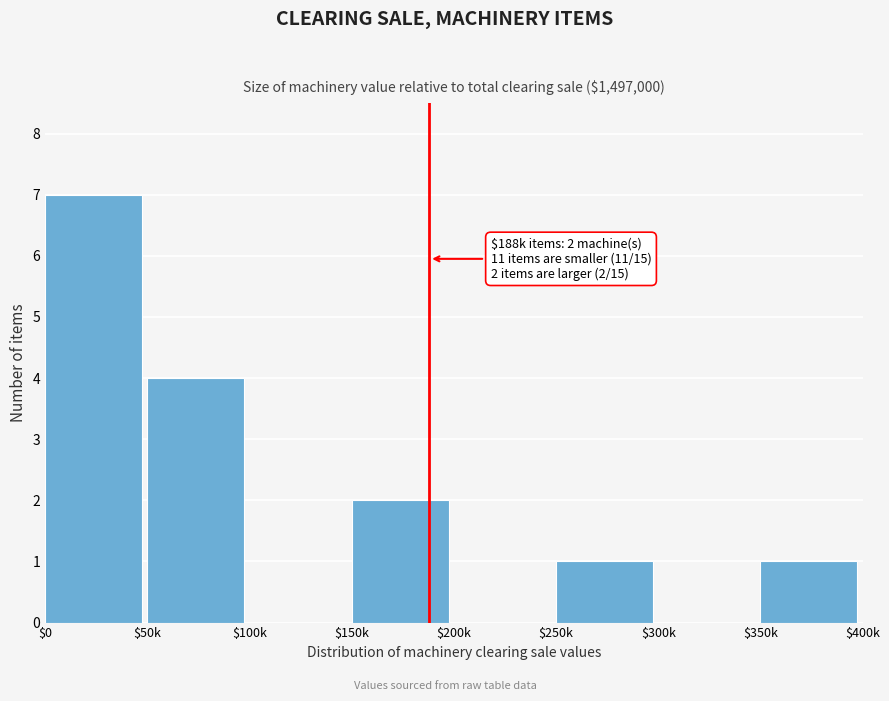

Is it true that the value at $100k is -4?

False